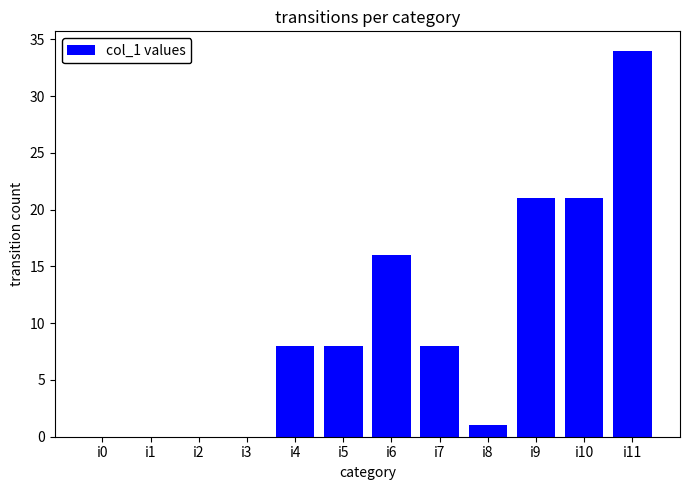

At which category does the chart reach its peak across all series?

i11